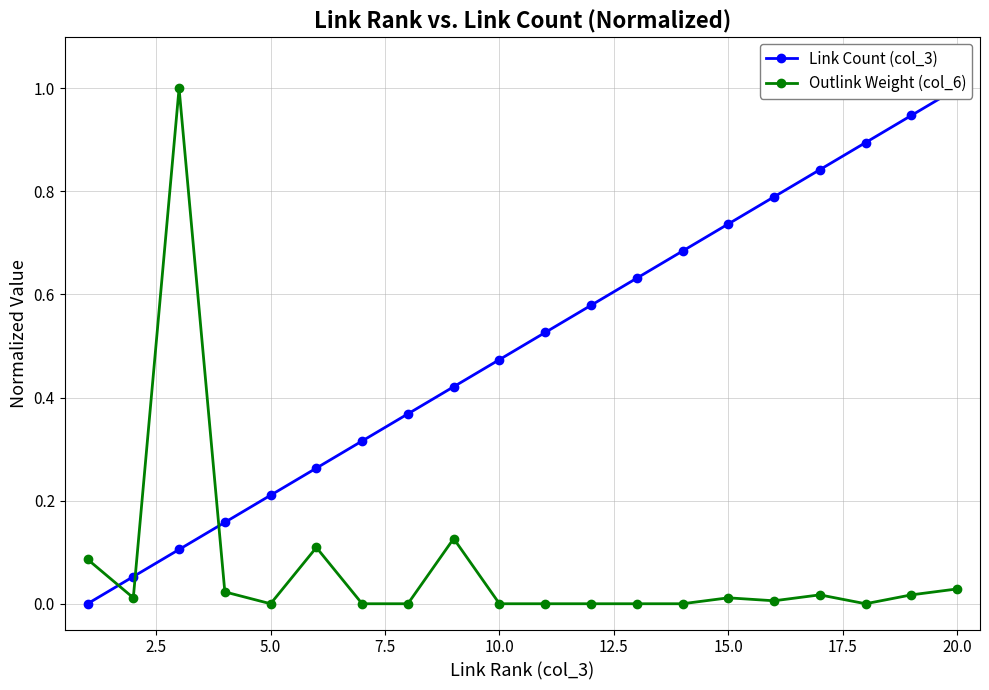

What is the value of the Link Count (col_3) point at the 11th from the left?

0.5